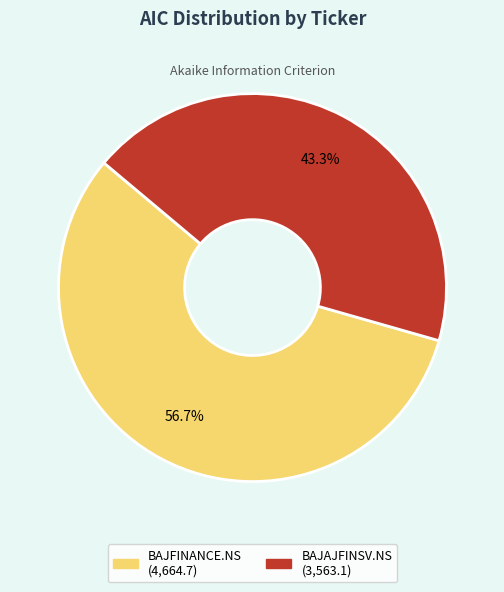

To the nearest percent, what is the difference between the BAJAJFINSV.NS and BAJFINANCE.NS slice percentages?

13%